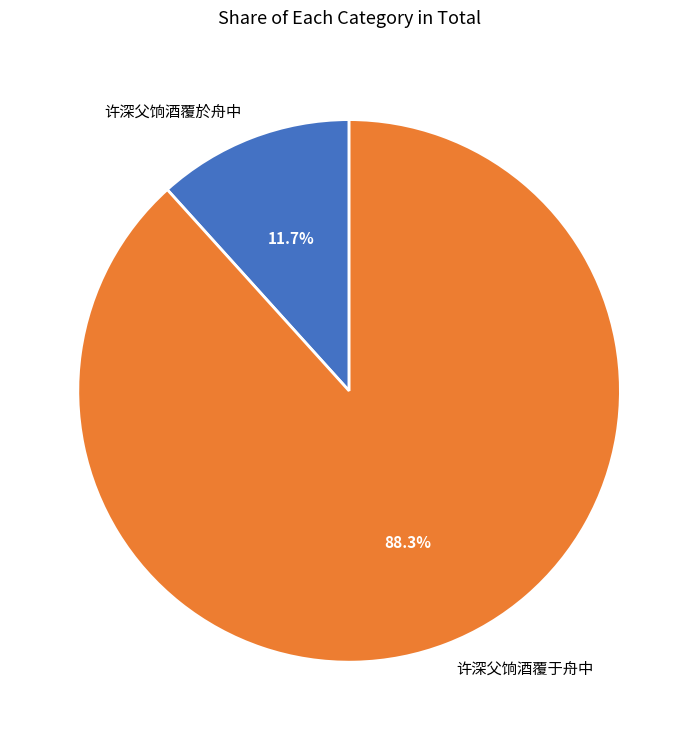

Which category has the biggest portion of the pie?

许深父饷酒覆于舟中